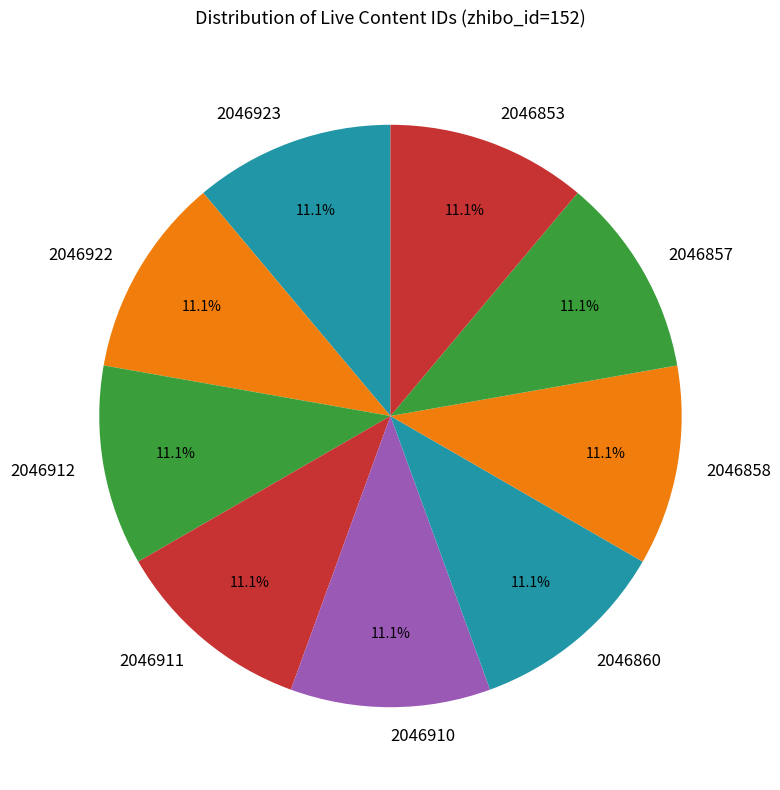

What is the ratio of the value at 2046860 to the value at 2046911?

1.0